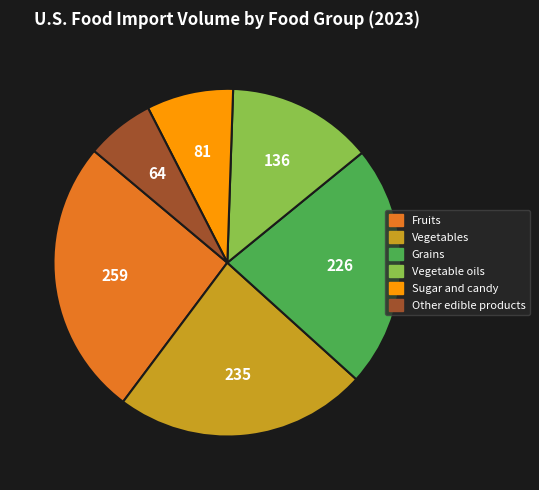

Does Vegetable oils represent more than half of the total?

No